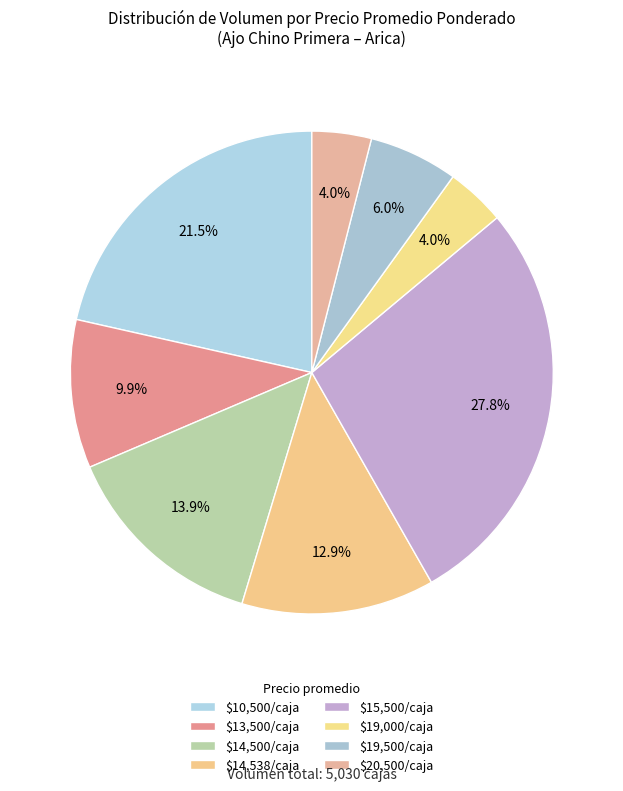

Count the number of slices in the pie.

8